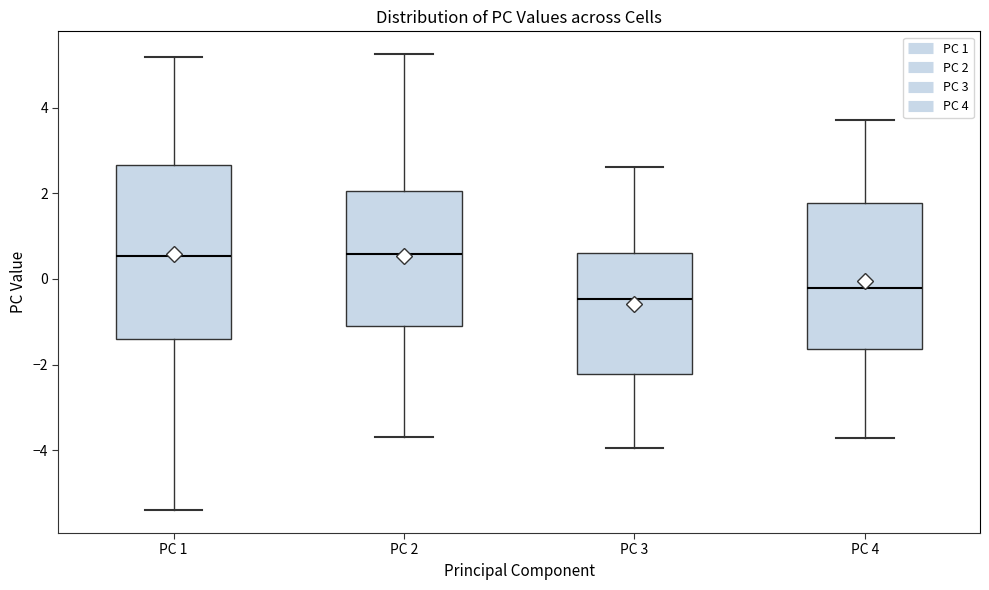

Where does the upper whisker of the box for PC 2 end on the y-axis? The values are not printed on the chart, so give them approximately, as read against the axis.

5.2